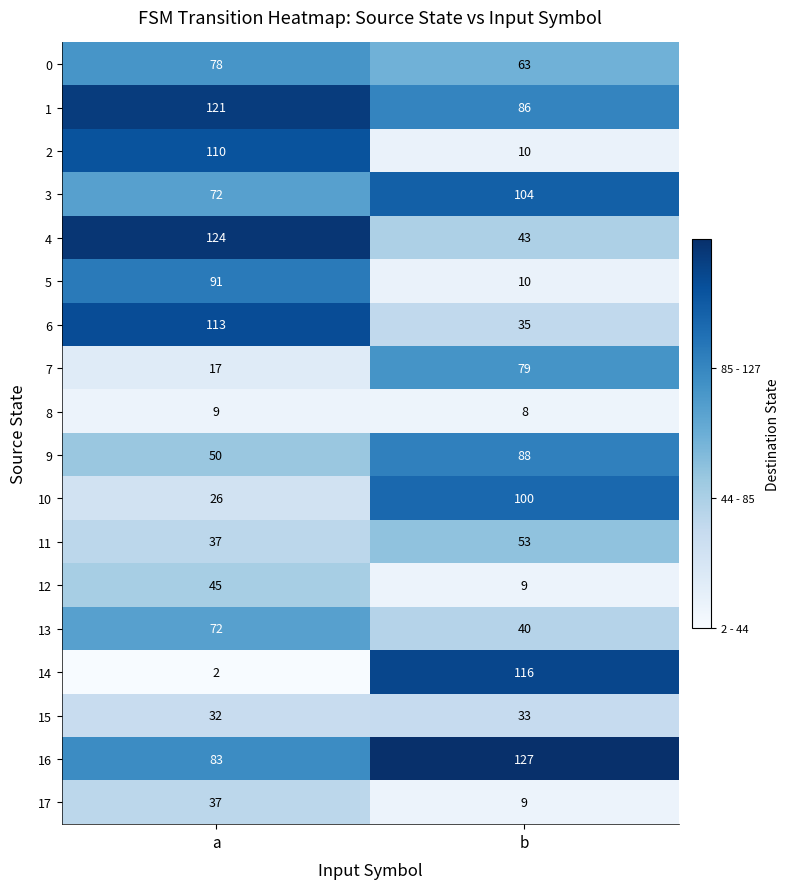

What is the total value across all series at a?

1119